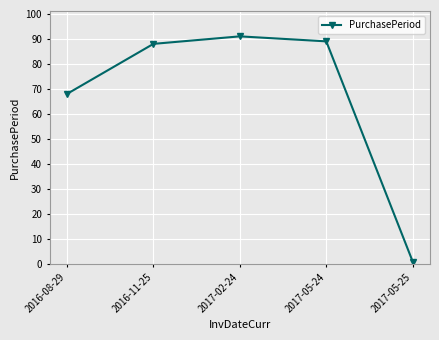

How many lines are shown in the chart?

1